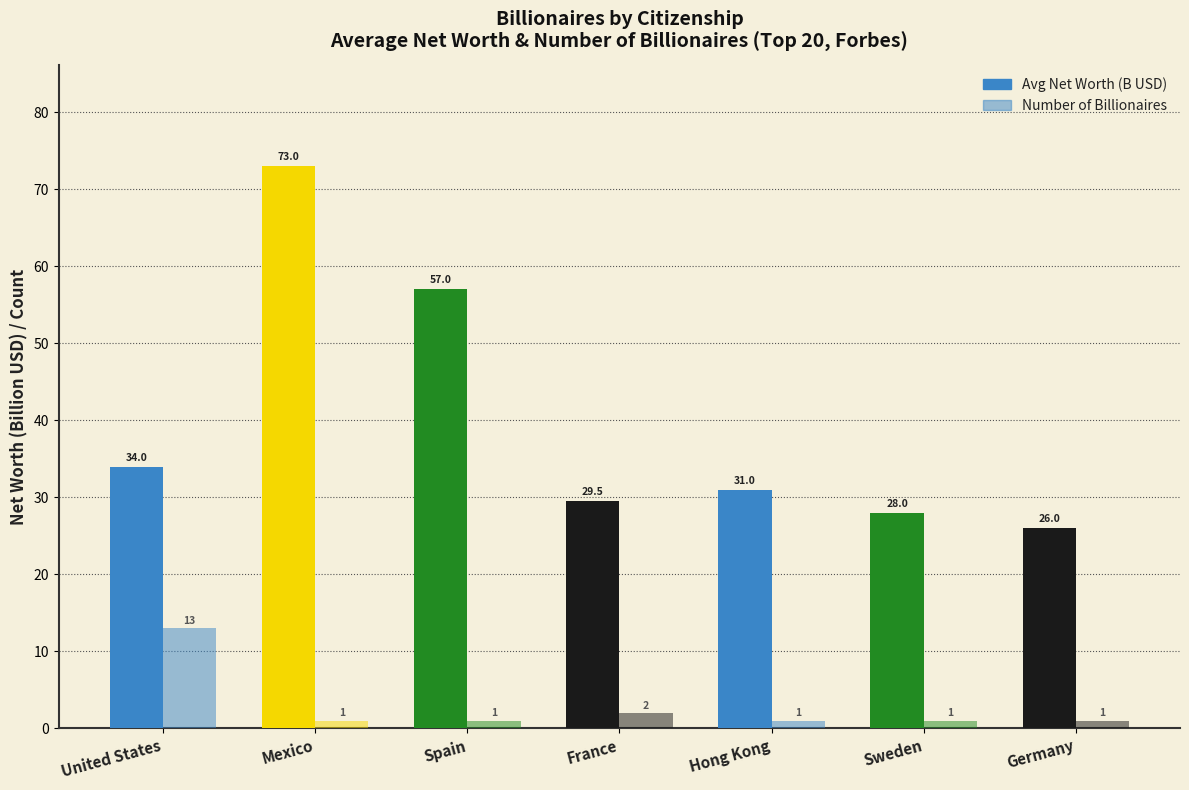

How many bars are there in total?

14